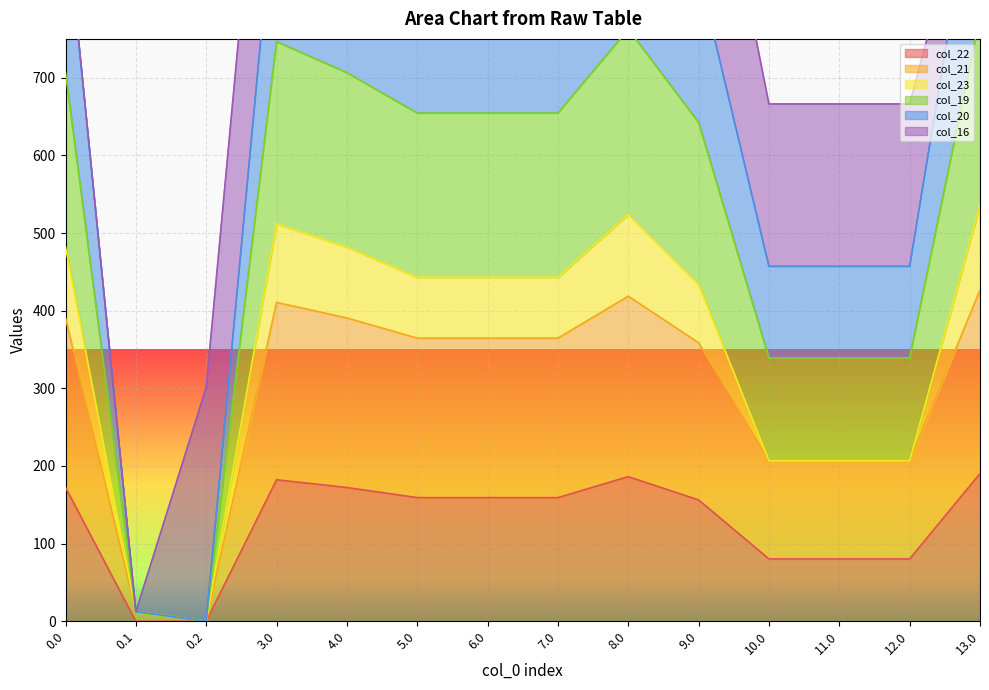

Where is the first local maximum for col_22?

3.0